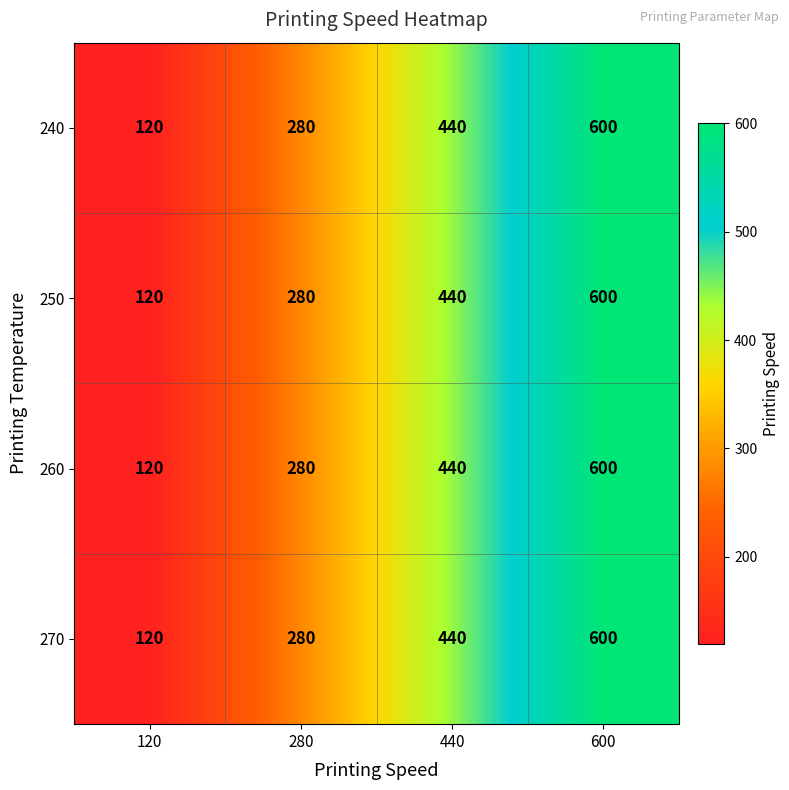

Reading right to left, list all the values displayed in this chart.

240: 600	440	280	120
250: 600	440	280	120
260: 600	440	280	120
270: 600	440	280	120